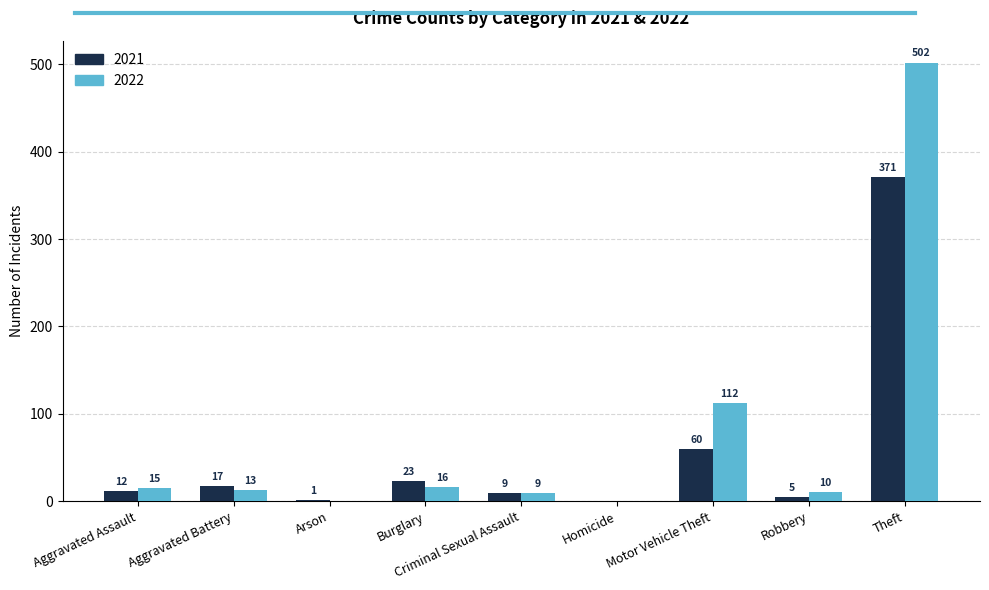

The value of 2021 at Theft is 211. True or false?

False